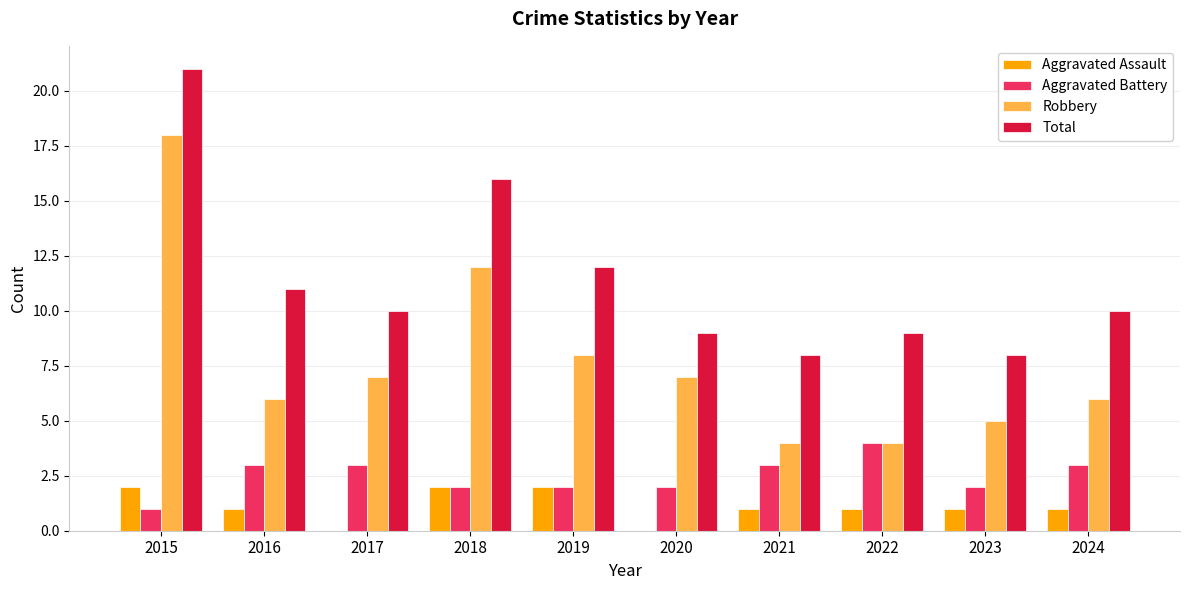

At which category is the sum across all series the highest?

2015